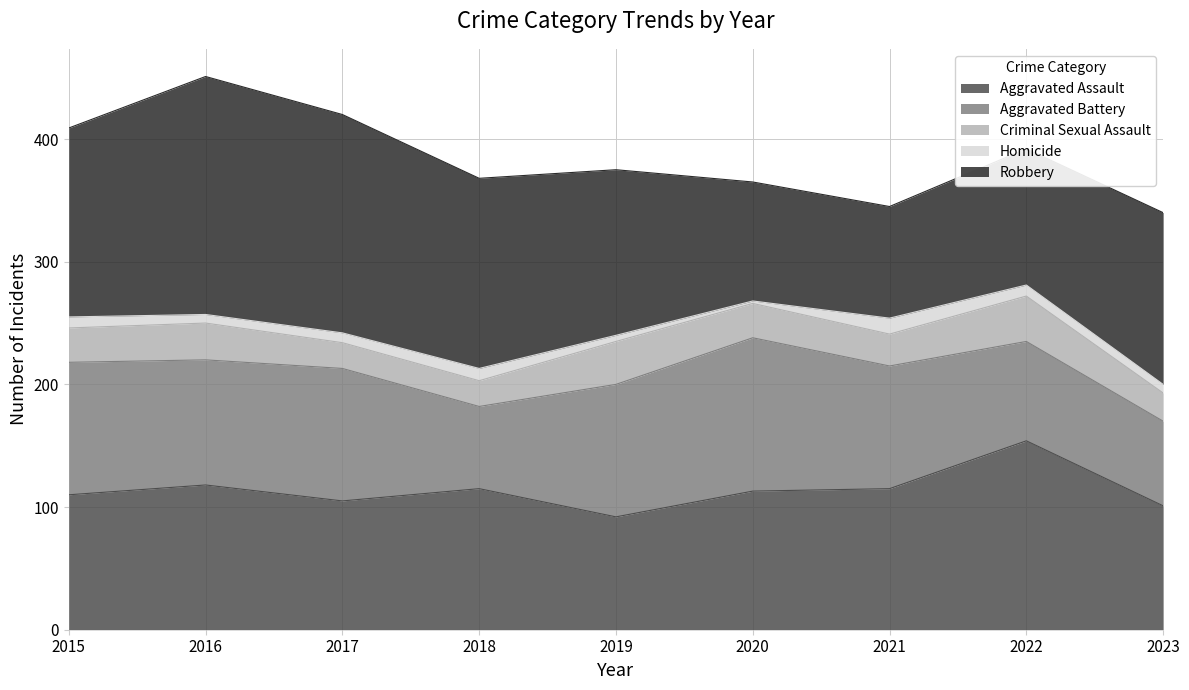

At how many categories does at least one series exceed 136?

6